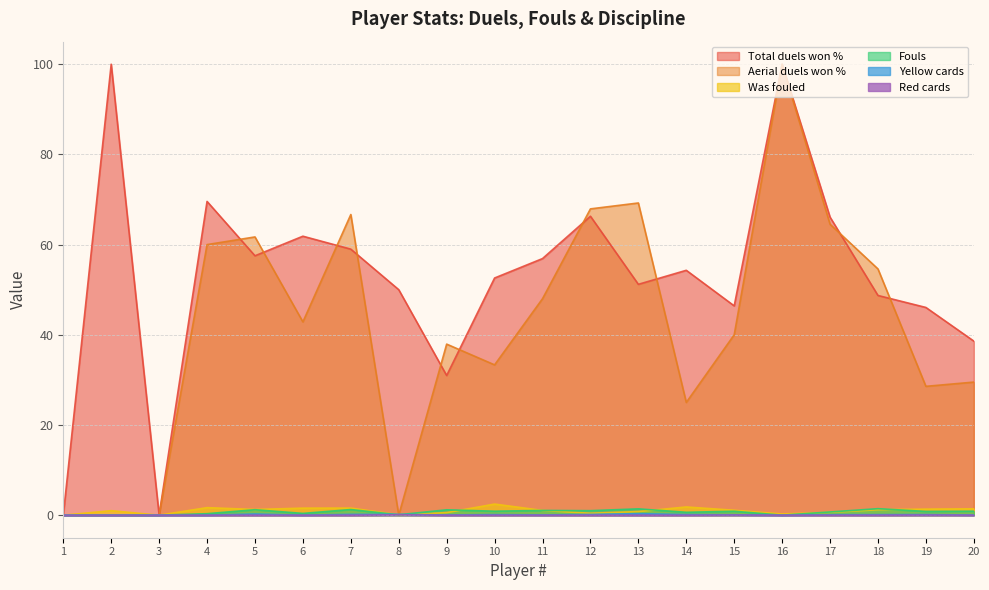

True or false: Red cards has a value of 0.0 at 17.

True